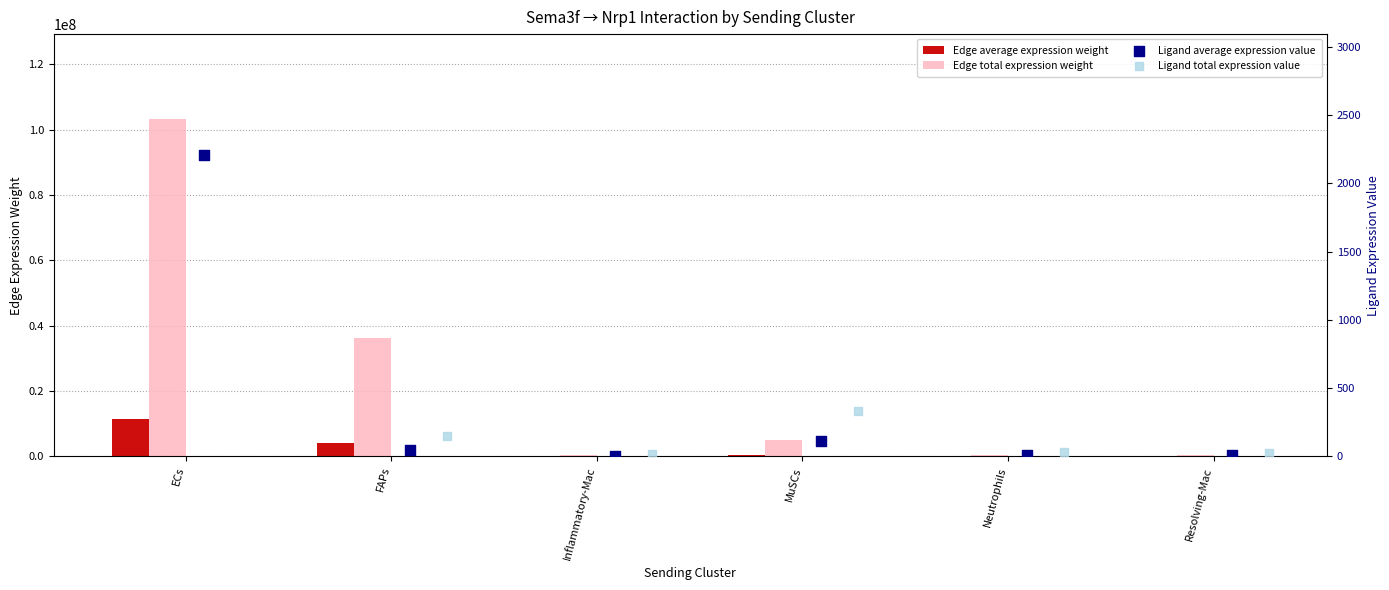

What are all the series names shown in the legend?

Edge average expression weight, Edge total expression weight, Ligand average expression value, Ligand total expression value